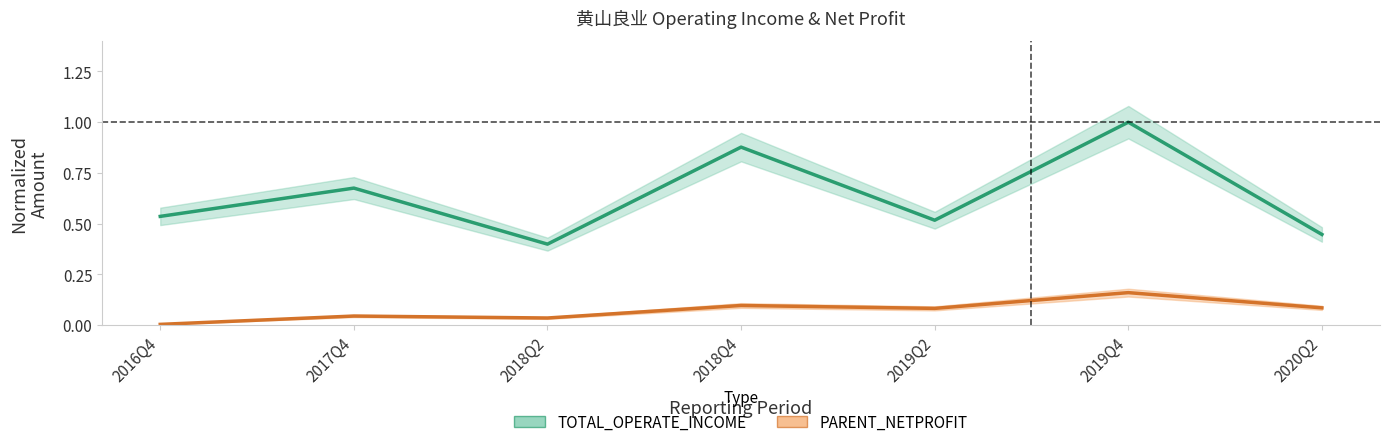

True or false: TOTAL_OPERATE_INCOME and PARENT_NETPROFIT cross at least once.

False